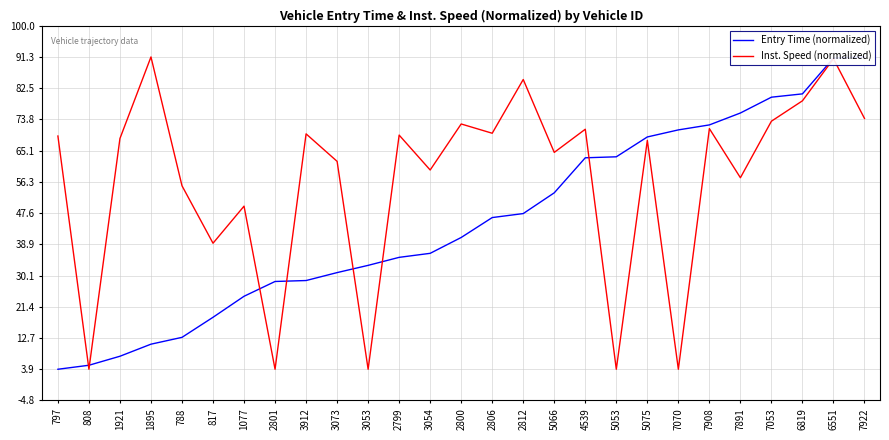

The Entry Time (normalized) series shows 76.6 at 7070. True or false?

True